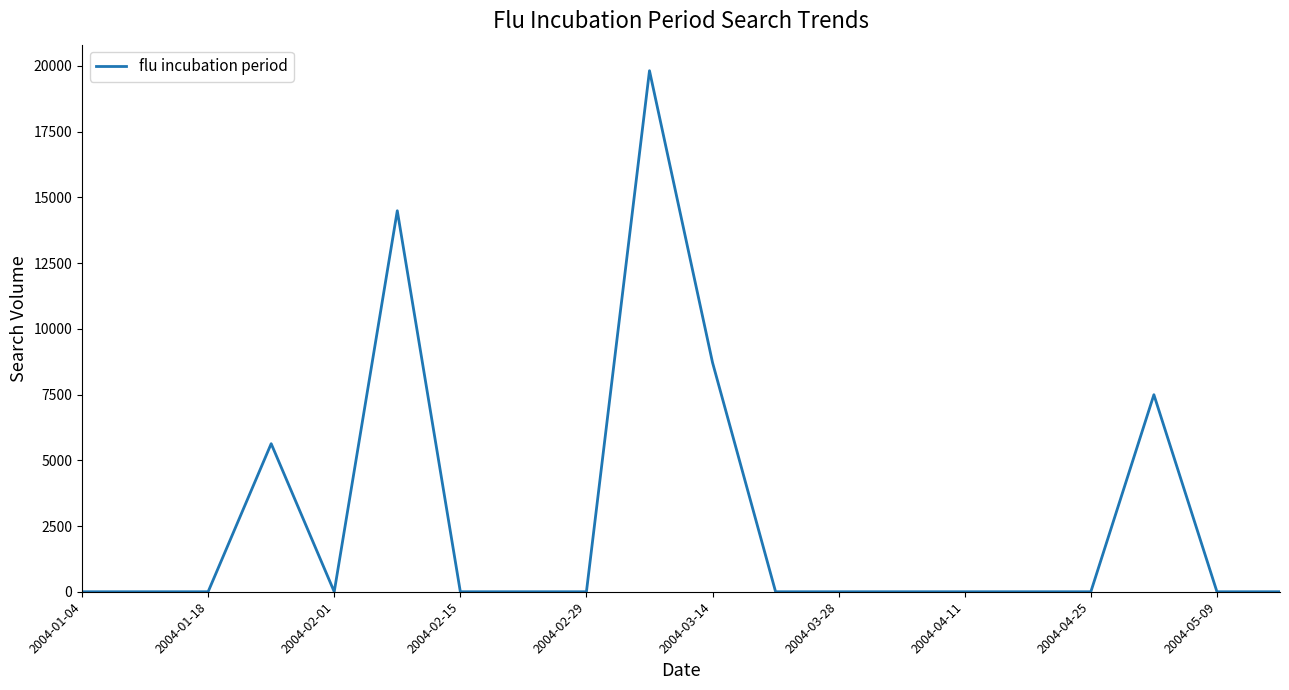

Count the number of categories in the chart.

20